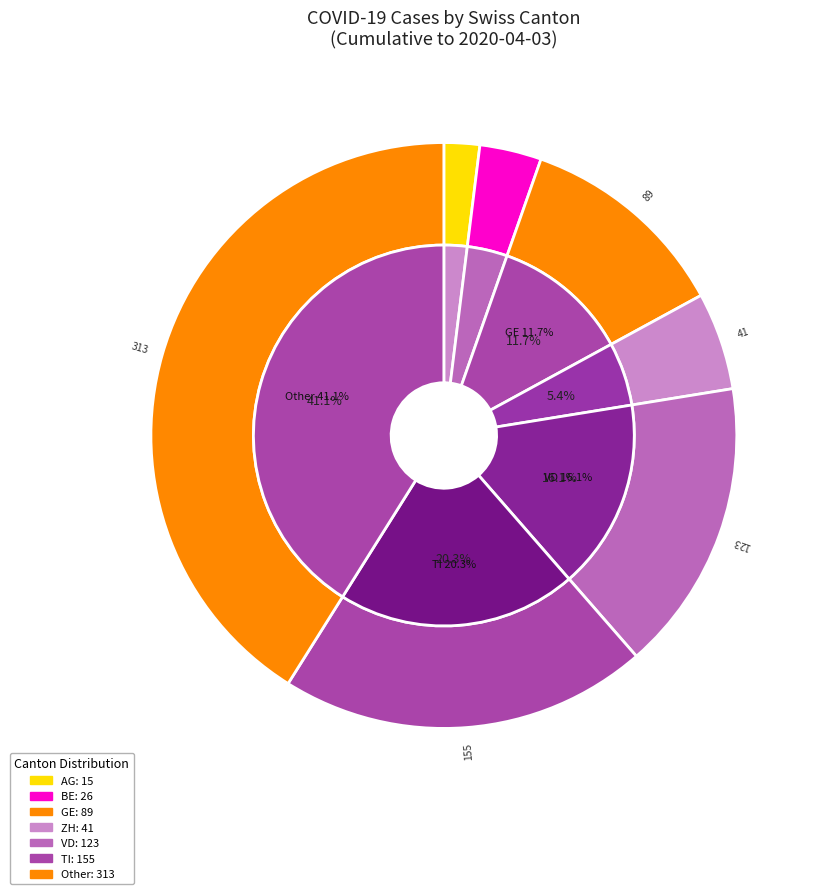

Is there any slice that represents more than half of the pie?

No